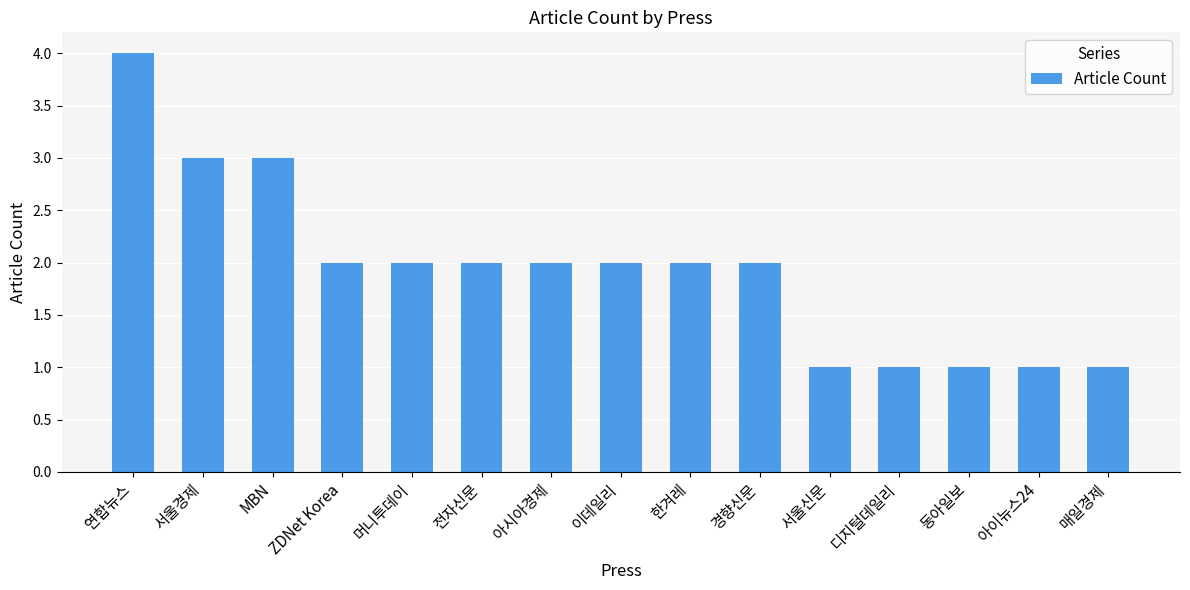

Approximately how many times larger is the value at 서울경제 compared to 연합뉴스?

0.8